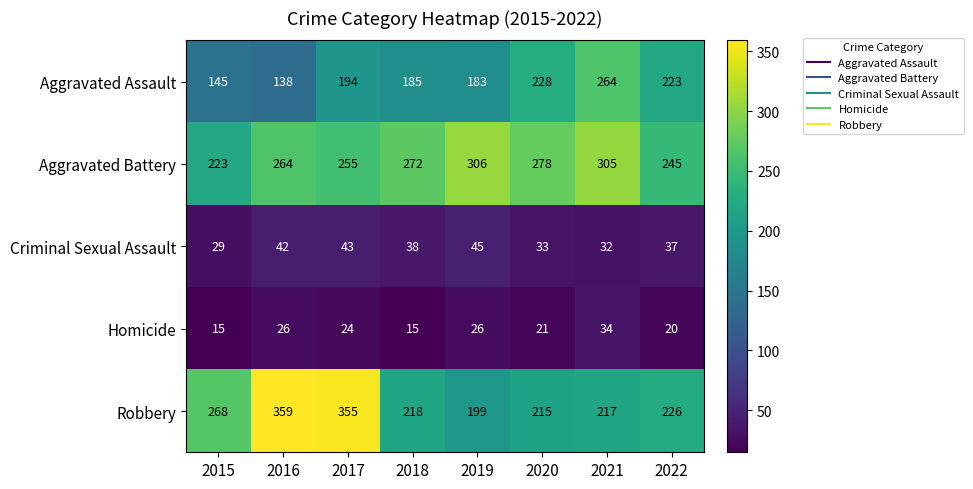

What is the minimum value shown in the chart?

15